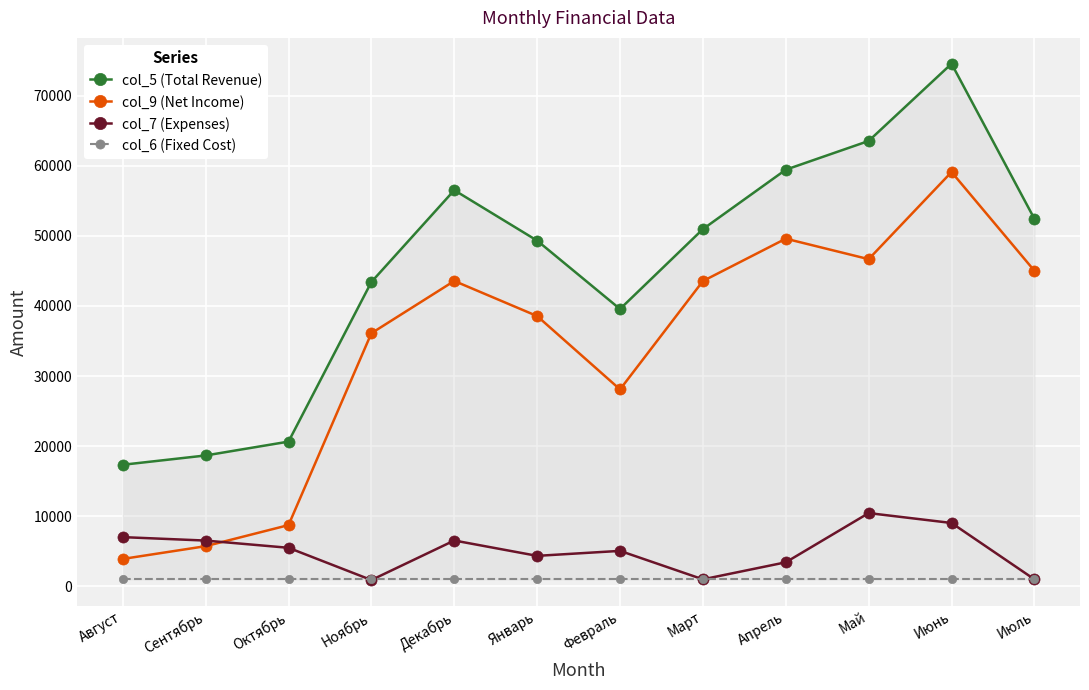

What is the difference between the col_7 (Expenses) values at Февраль and Июль?

4060.0